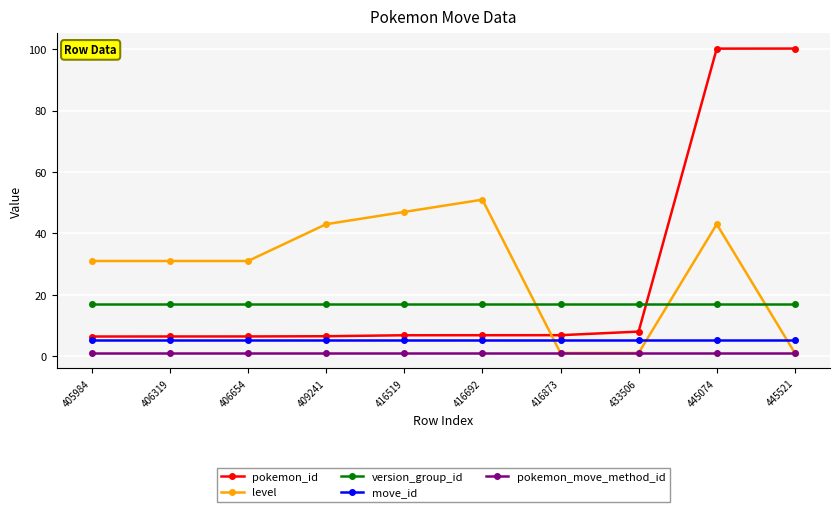

At which category is the sum across all series the highest?

445074